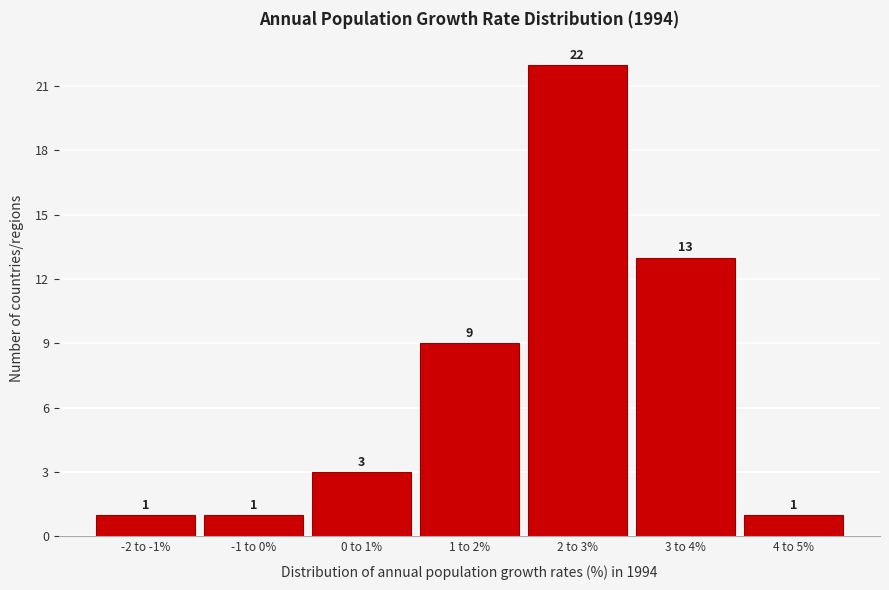

Reading right to left, transcribe all the data shown in this chart.

1	13	22	9	3	1	1